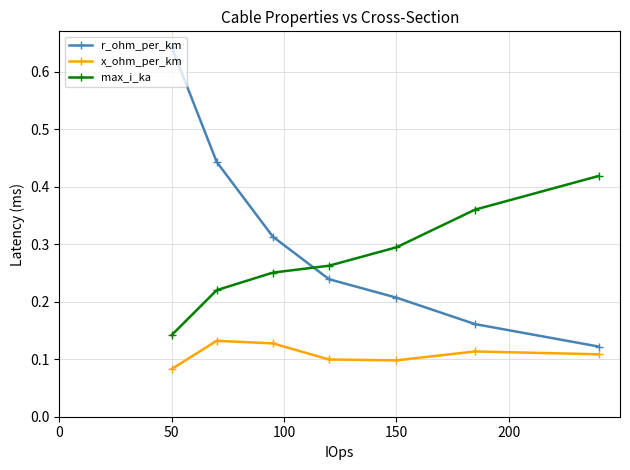

At how many categories does at least one series exceed 0?

7